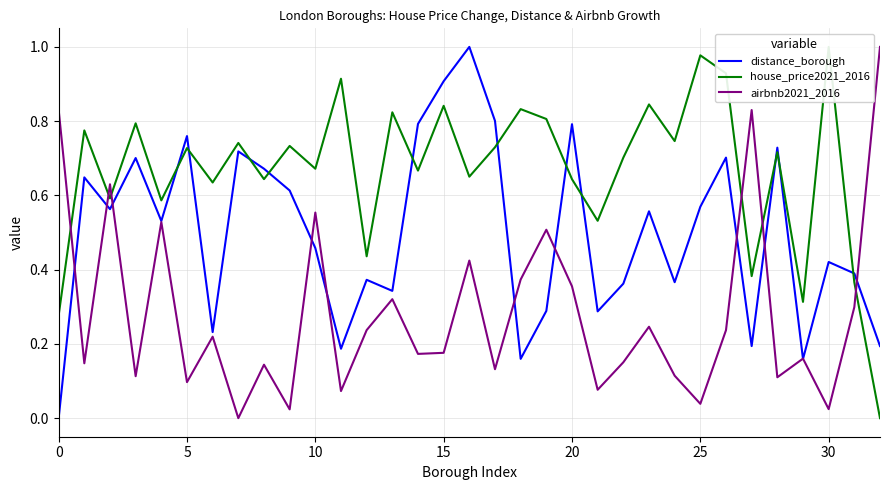

List the series in order of their peak value, highest first.

distance_borough, house_price2021_2016, airbnb2021_2016